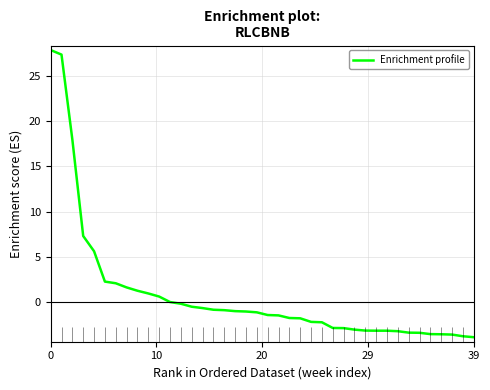

What is the value of the 37th point from the left?

-3.6